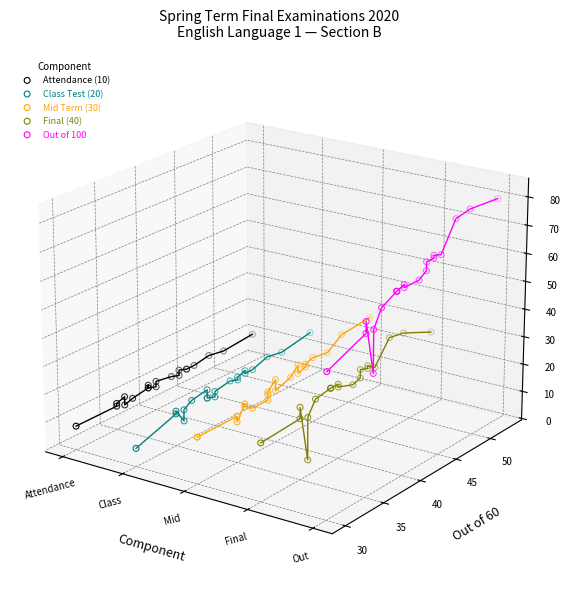

Which series has the largest Y range (max minus min)?

Out of 100